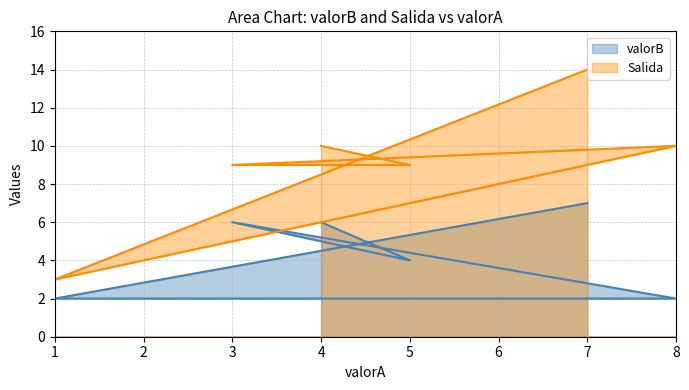

Reading left to right, extract all data points from this chart.

valorB: 7	2	2	6	4	6
Salida: 14	3	10	9	9	10